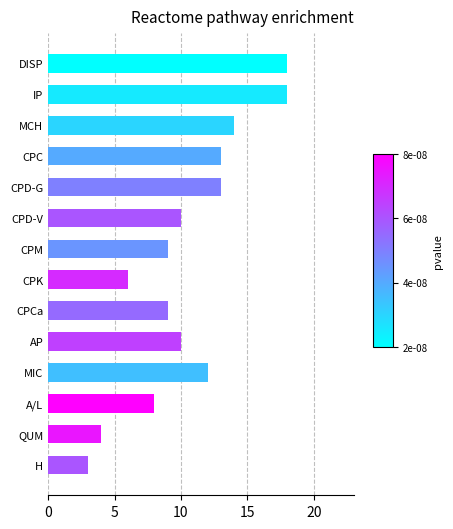

Which label corresponds to the smallest value in the chart?

H